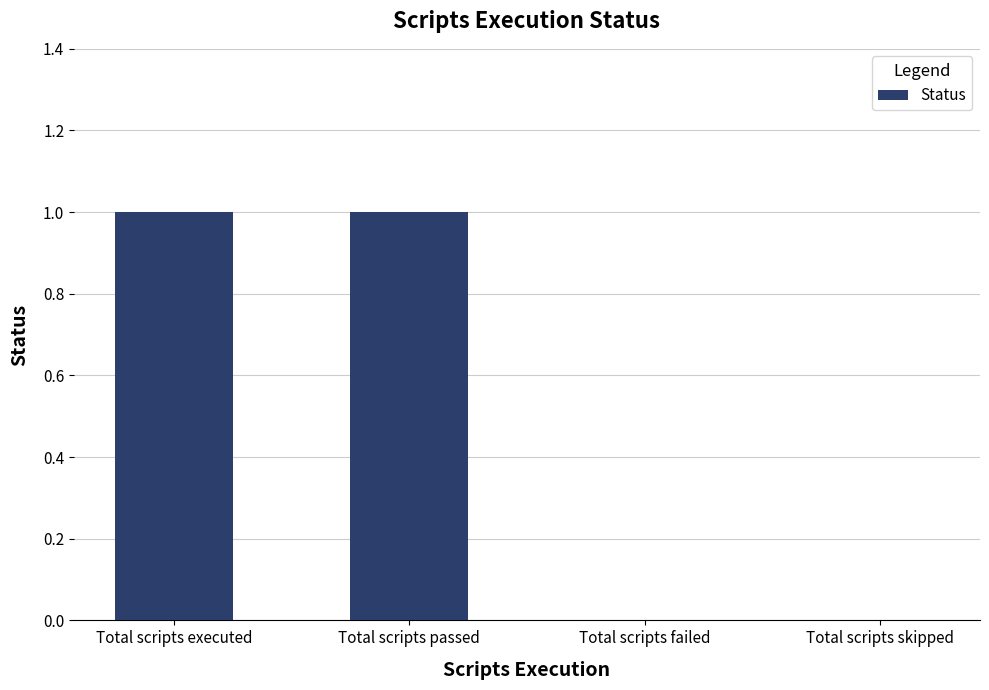

Reading left to right, list all the values displayed in this chart.

1	1	0	0